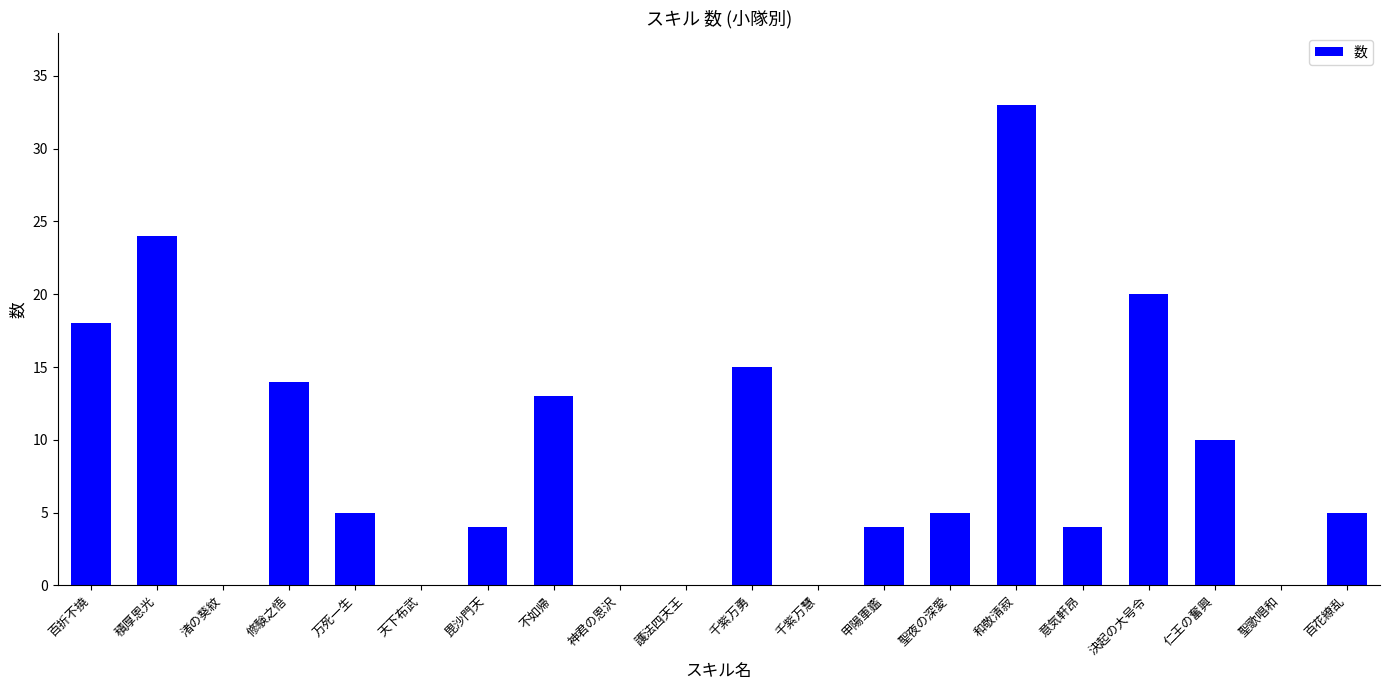

Reading left to right, extract all data points from this chart.

百折不撓=18	積厚恩光=24	渚の葵紋=0	修験之悟=14	万死一生=5	天下布武=0	毘沙門天=4	不如帰=13	神君の恩沢=0	護法四天王=0	千紫万勇=15	千紫万慧=0	甲陽軍鑑=4	聖夜の深愛=5	和敬清寂=33	意気軒昂=4	決起の大号令=20	仁王の奮興=10	聖歌唱和=0	百花繚乱=5